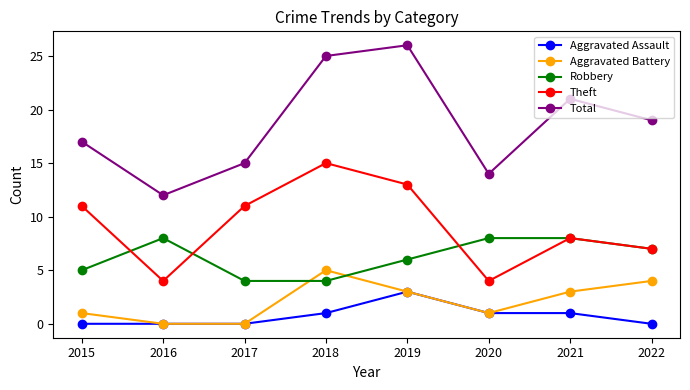

The value of Theft at 2018 is 10. True or false?

False